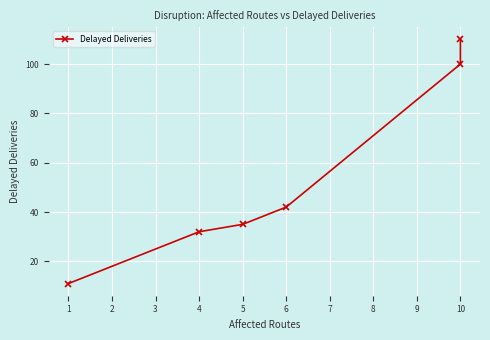

True or false: there are more than 2 points higher than both neighbors.

False